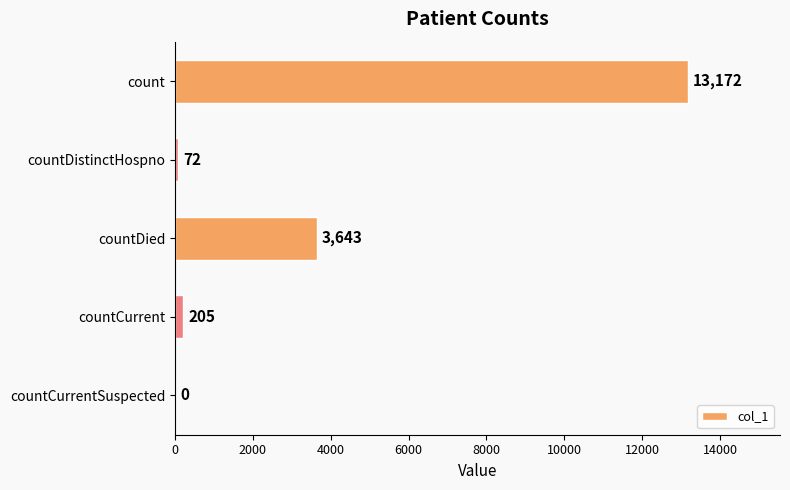

Which has a higher value, countCurrentSuspected or countCurrent?

countCurrent